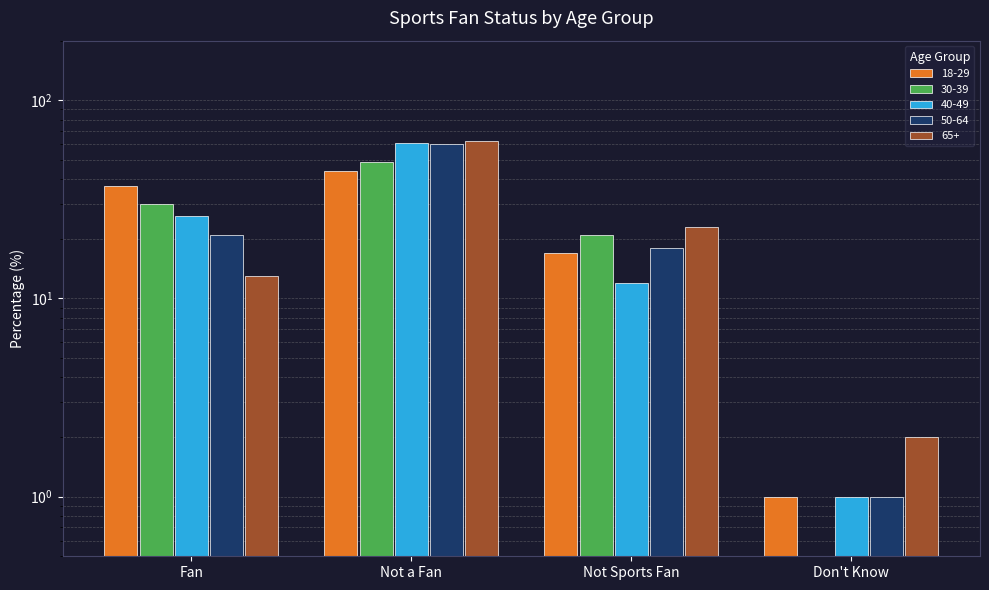

List the labels in order of 18-29 value, largest first.

Not a Fan, Fan, Not Sports Fan, Don't Know